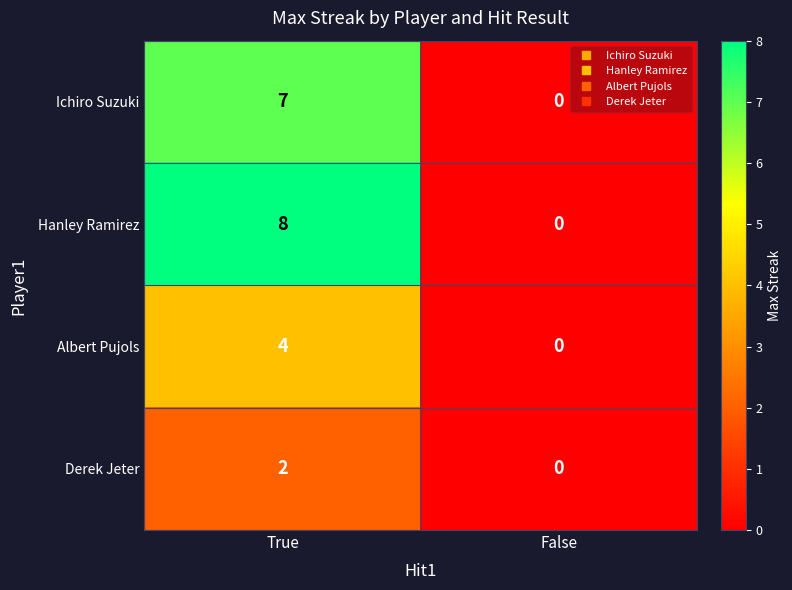

Reading left to right, list all the values displayed in this chart.

Ichiro Suzuki: 7	0
Hanley Ramirez: 8	0
Albert Pujols: 4	0
Derek Jeter: 2	0